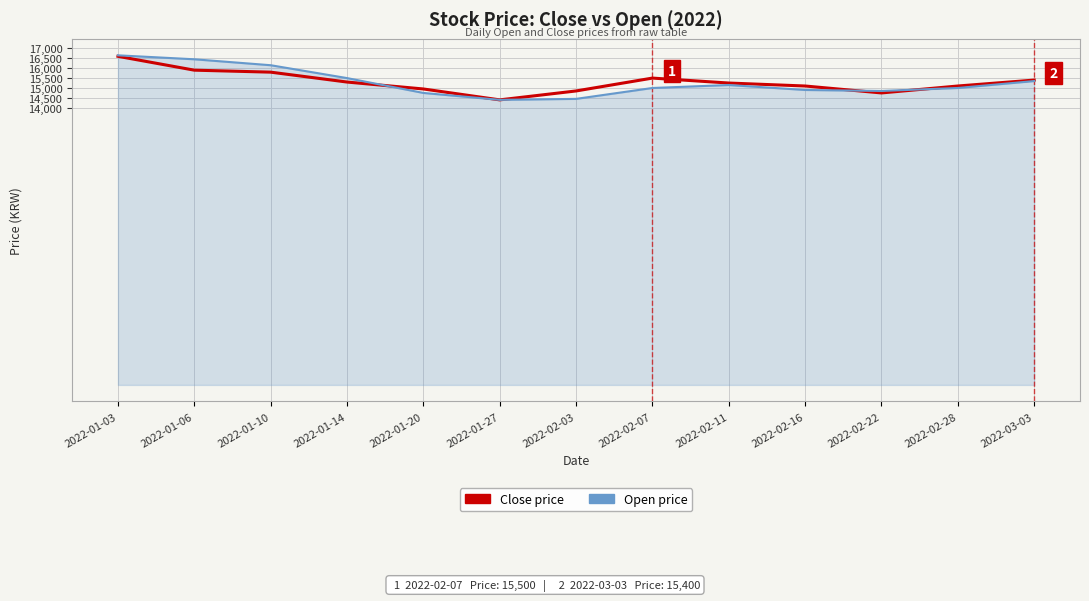

What position from the left is 2022-01-20?

5